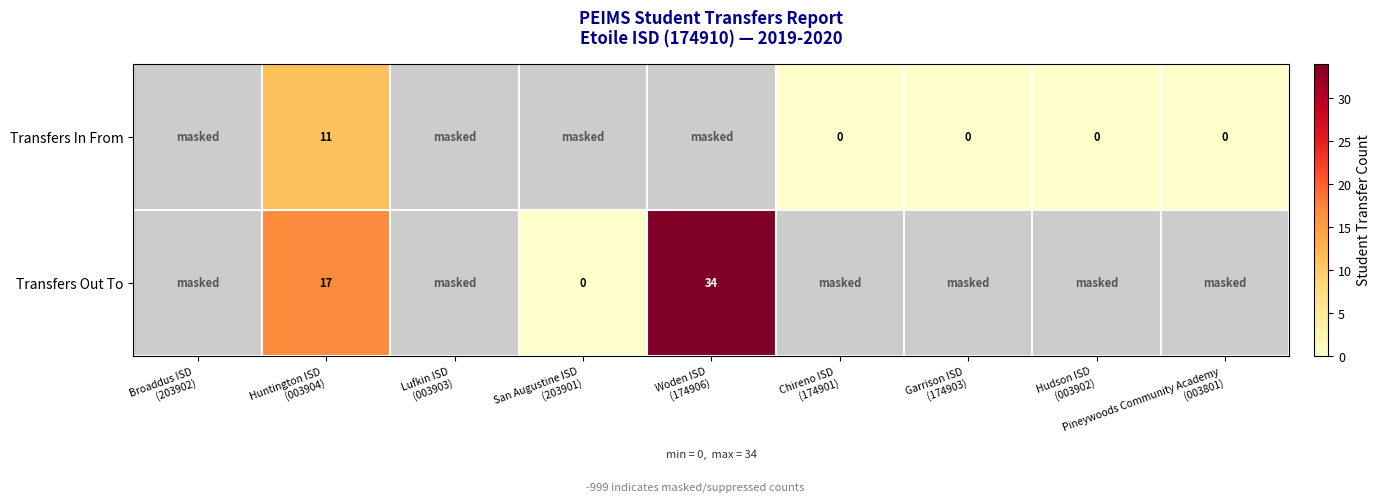

Is it true that Transfers In From equals 0.0 at Chireno ISD (174901)?

True